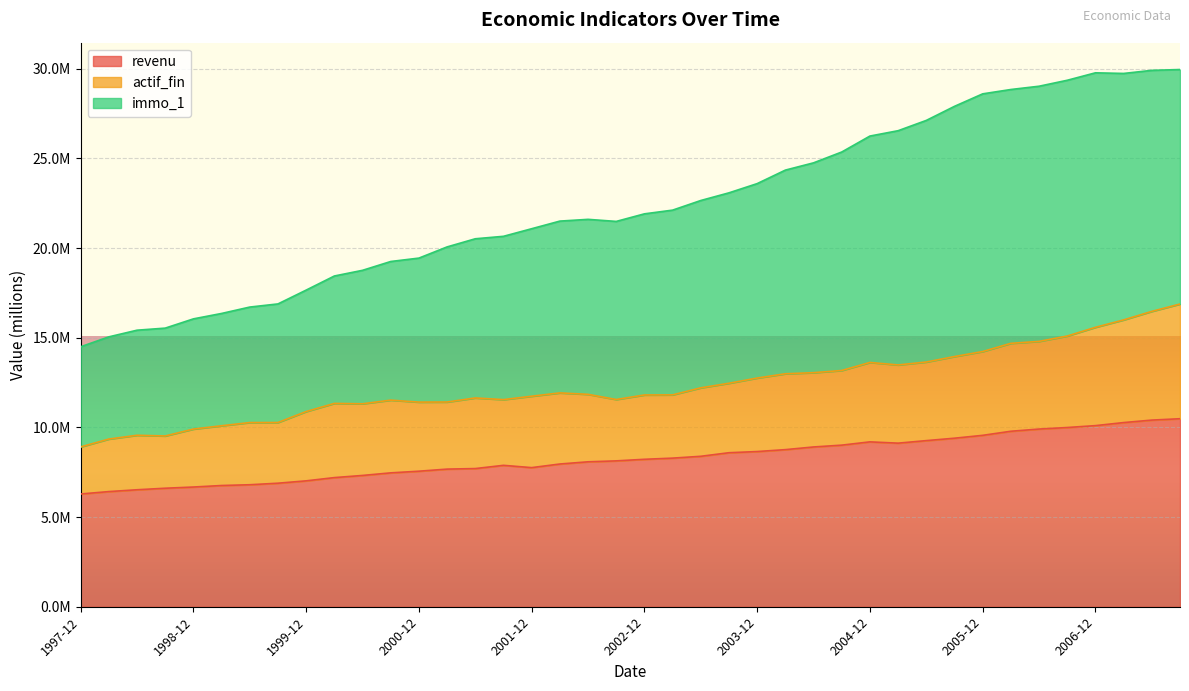

What position from the right is 2006-09?

5